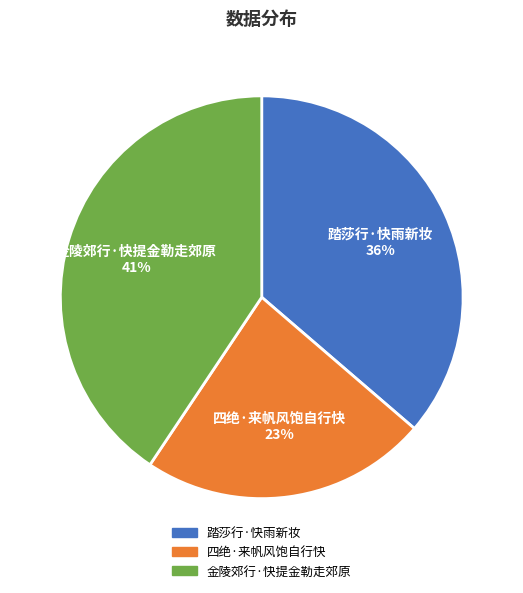

How many slices are in this pie chart?

3